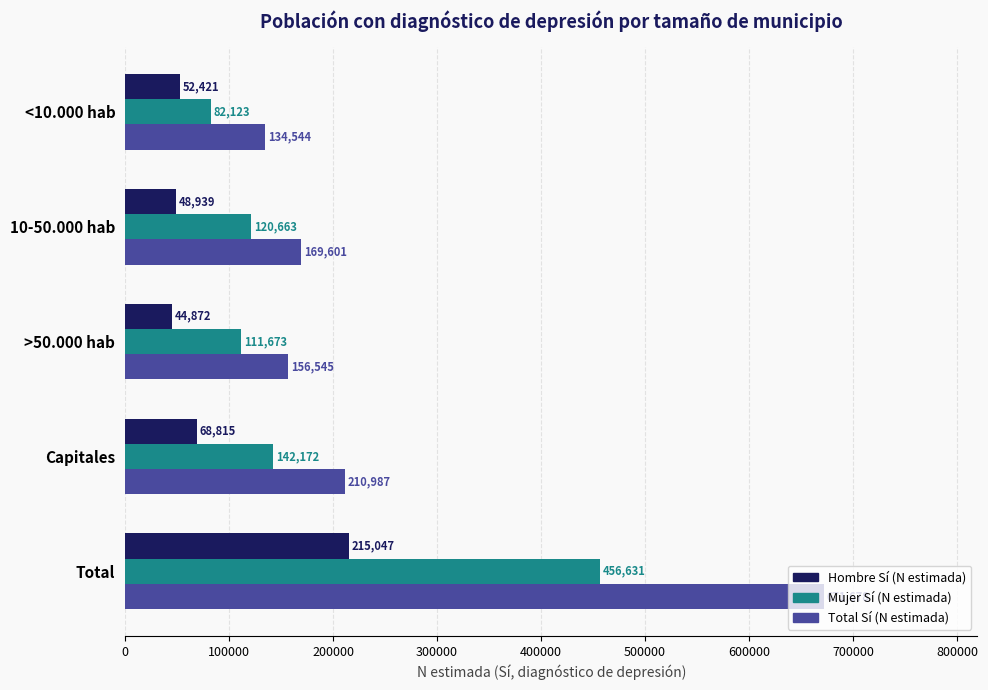

Rank the categories by Total Sí (N estimada) value from highest to lowest.

Total, Capitales, 10-50.000 hab, >50.000 hab, <10.000 hab